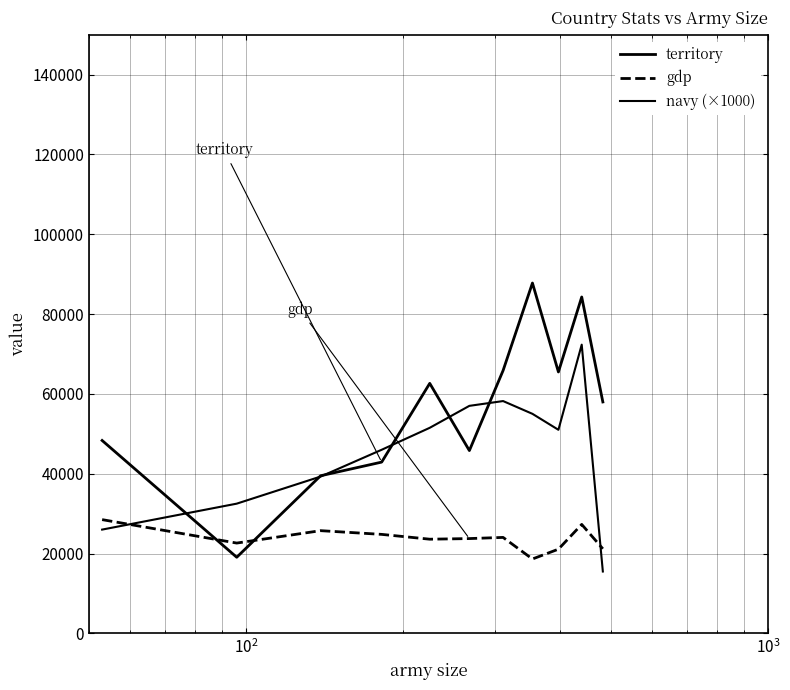

Does the chart have visible grid lines?

Yes